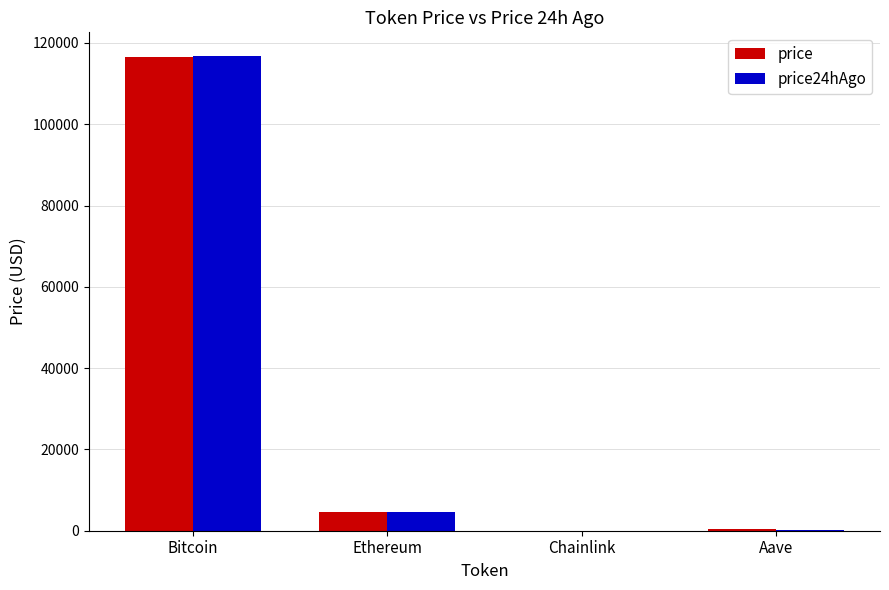

What is the sum of all price values?

121365.1